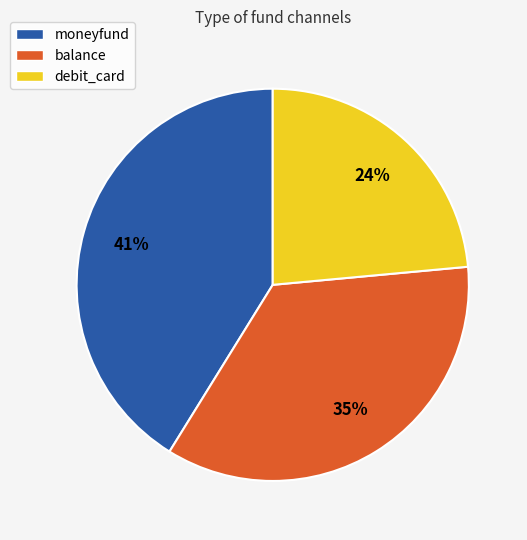

Count the number of slices in the pie.

3